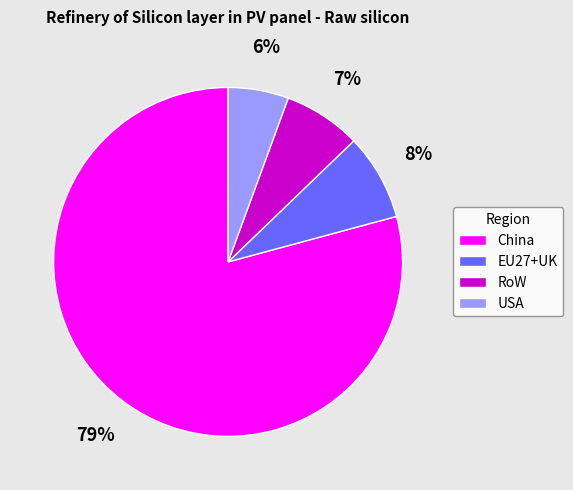

Count the number of slices in the pie.

4